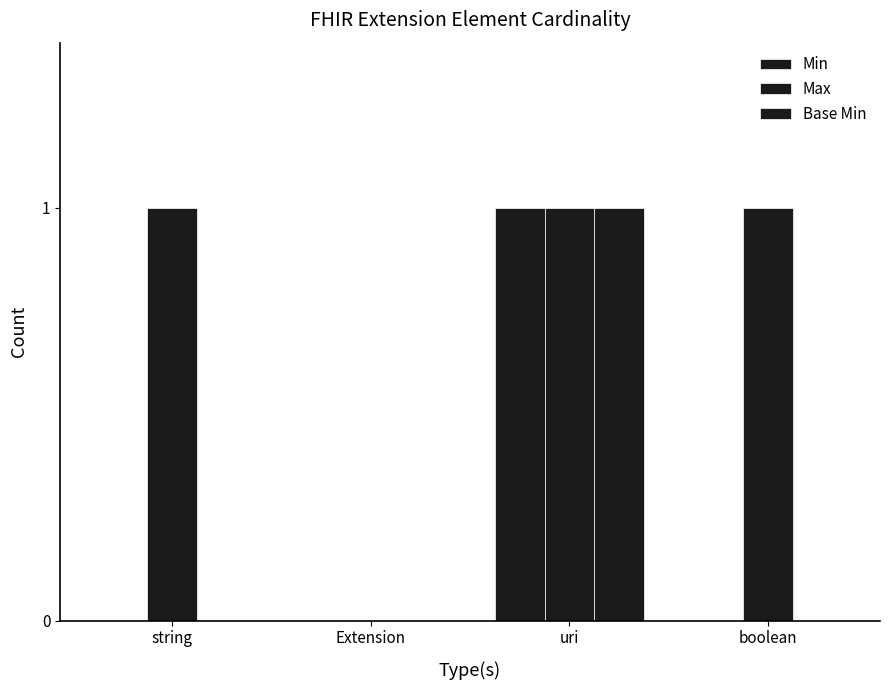

Which label corresponds to the largest value in the chart?

uri